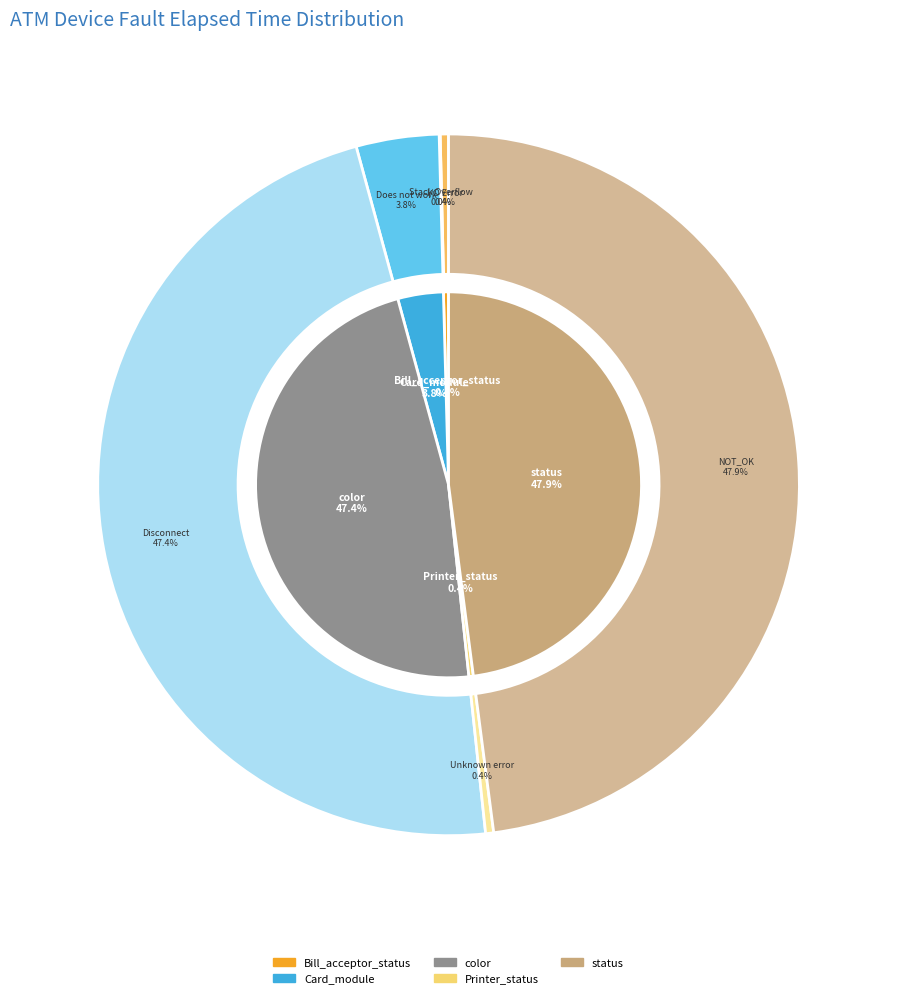

Between Card_module and Bill_acceptor_status, which is larger?

Card_module